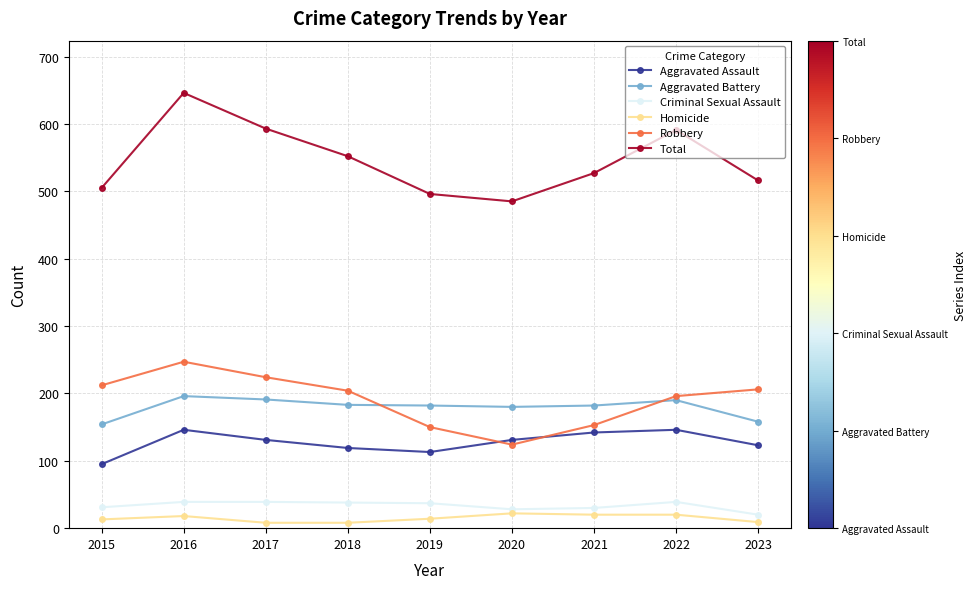

At which label does Aggravated Battery first exceed 182?

2016